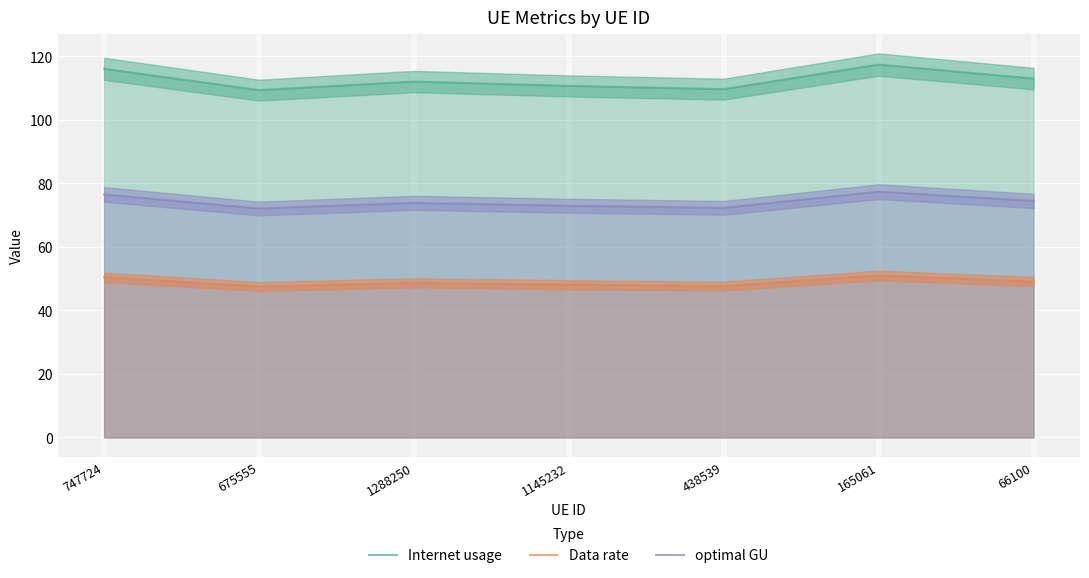

What is the spread (max minus min) of values at 438539?

62.0